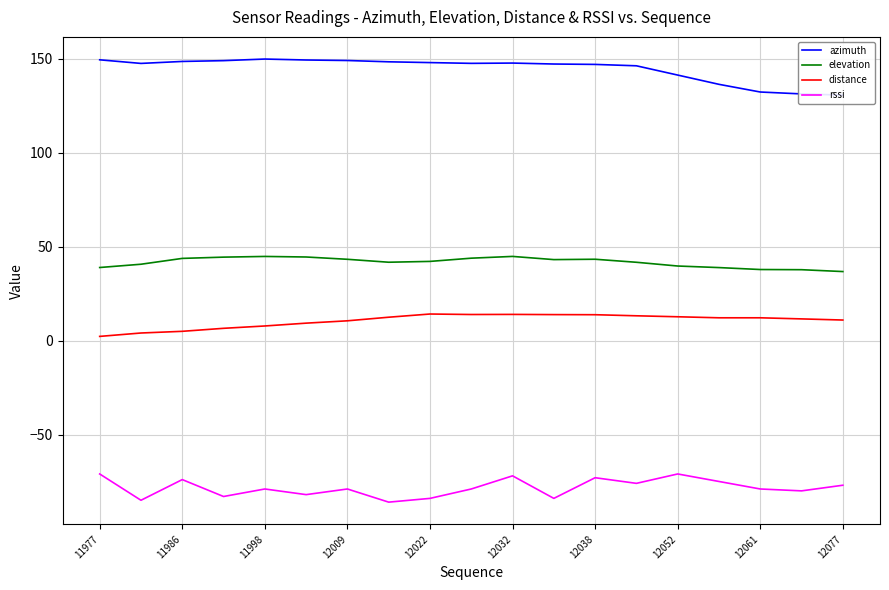

True or false: elevation has a value of 38.9 at 11977.

True